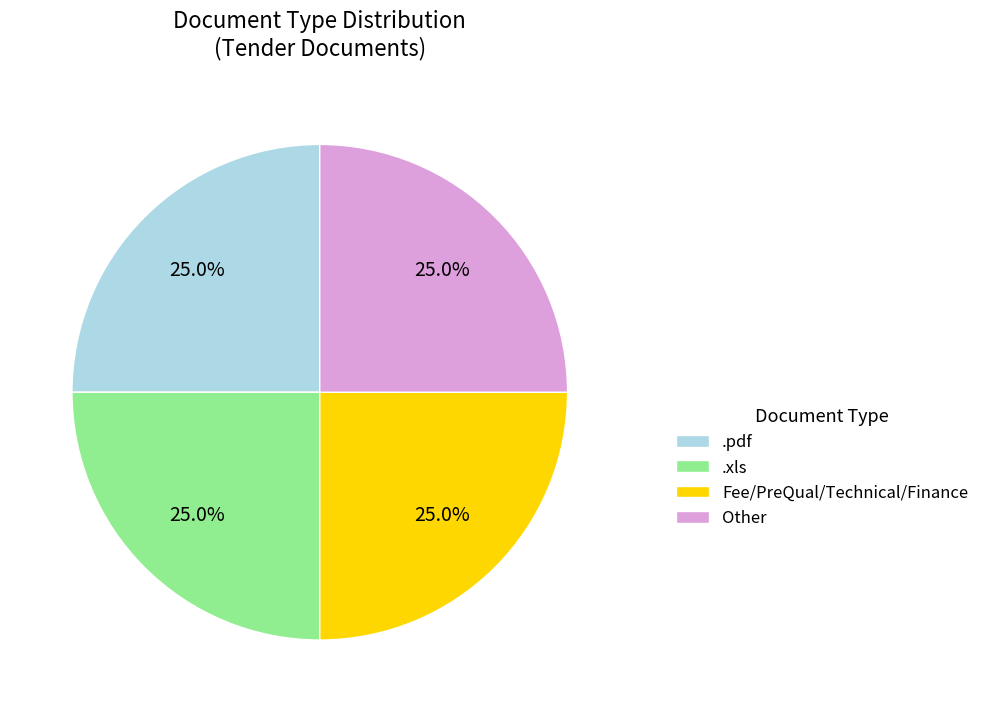

How much of the chart is everything except .xls?

75.0%